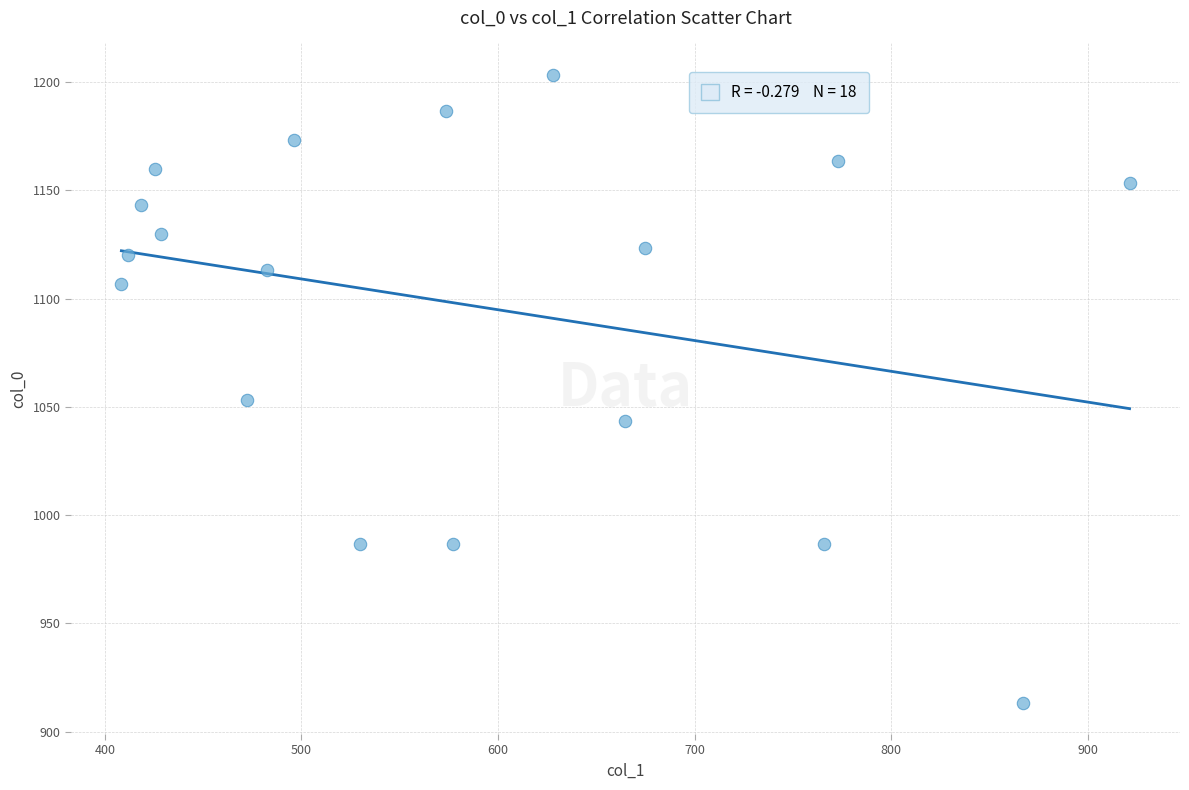

What is the range of X values (max minus min)?

513.0